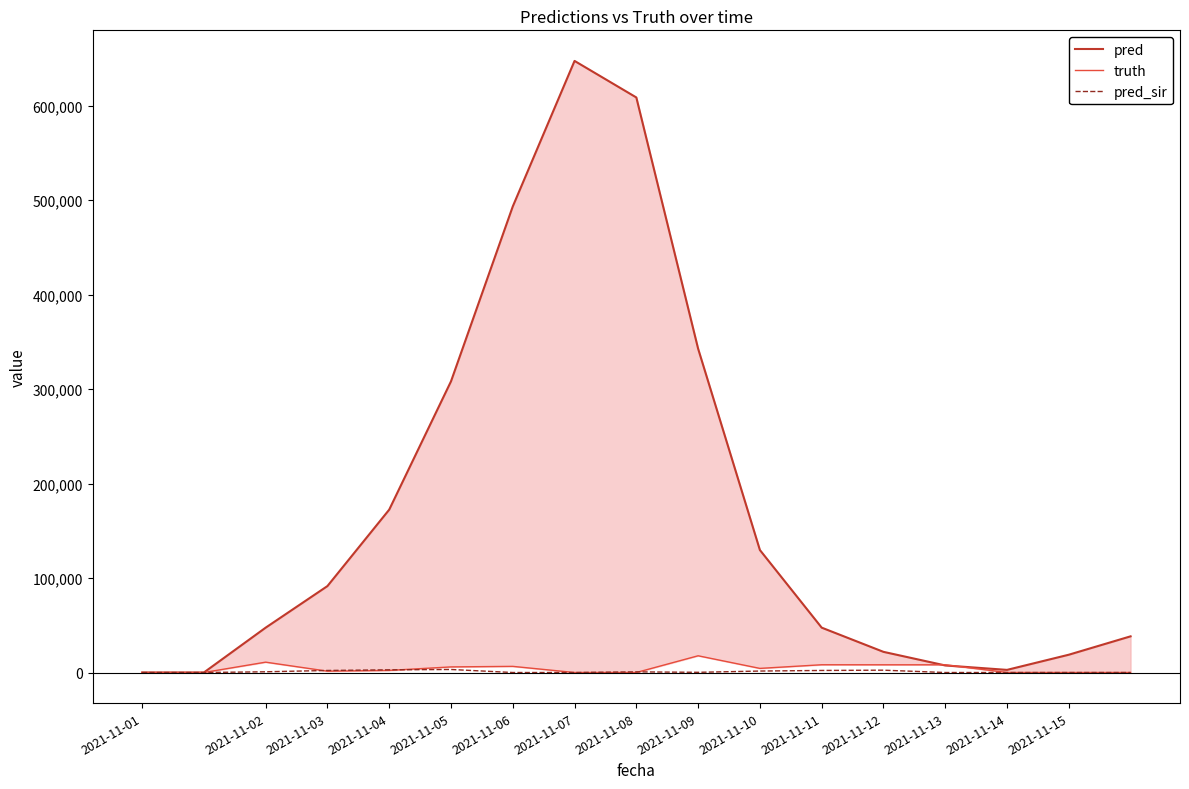

Which series changed the most between 2021-11-09 and 2021-11-11?

pred